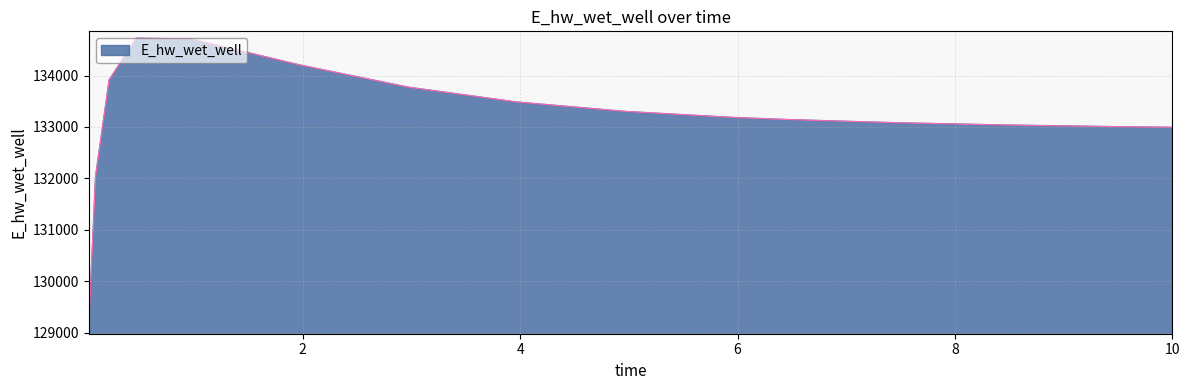

What is the smallest value displayed?

129106.8